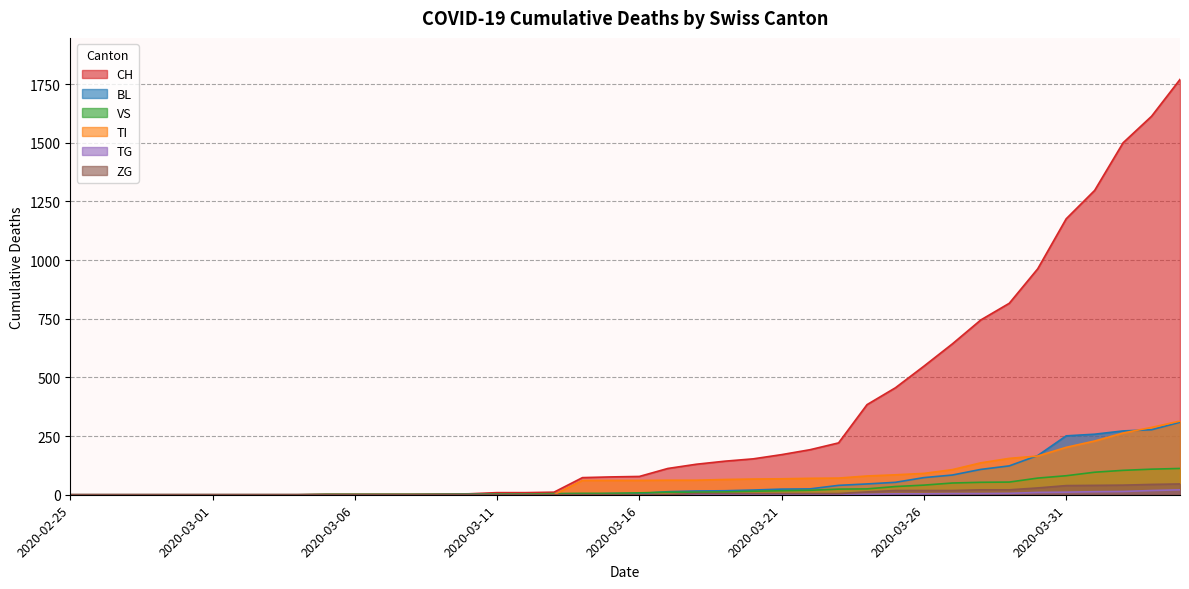

What is the label of the 10th point from the left?

2020-03-05